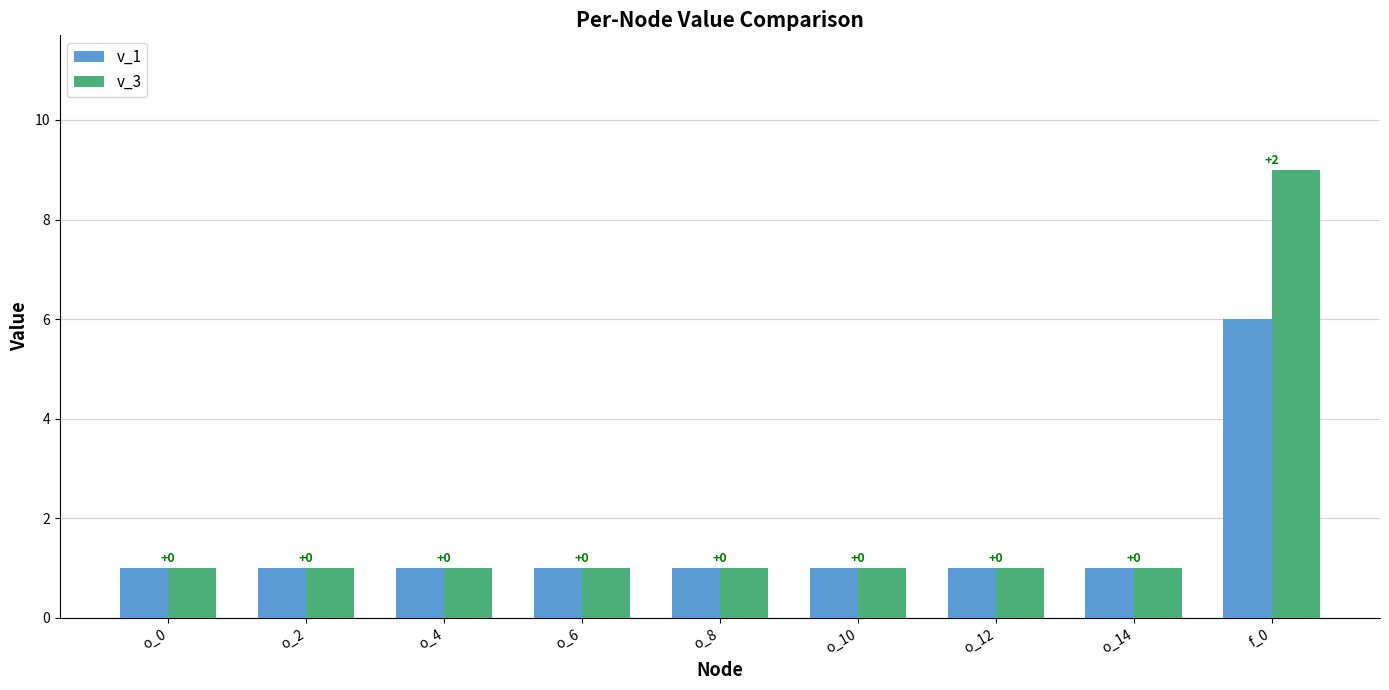

At which label is v_3 closest to 5?

o_0